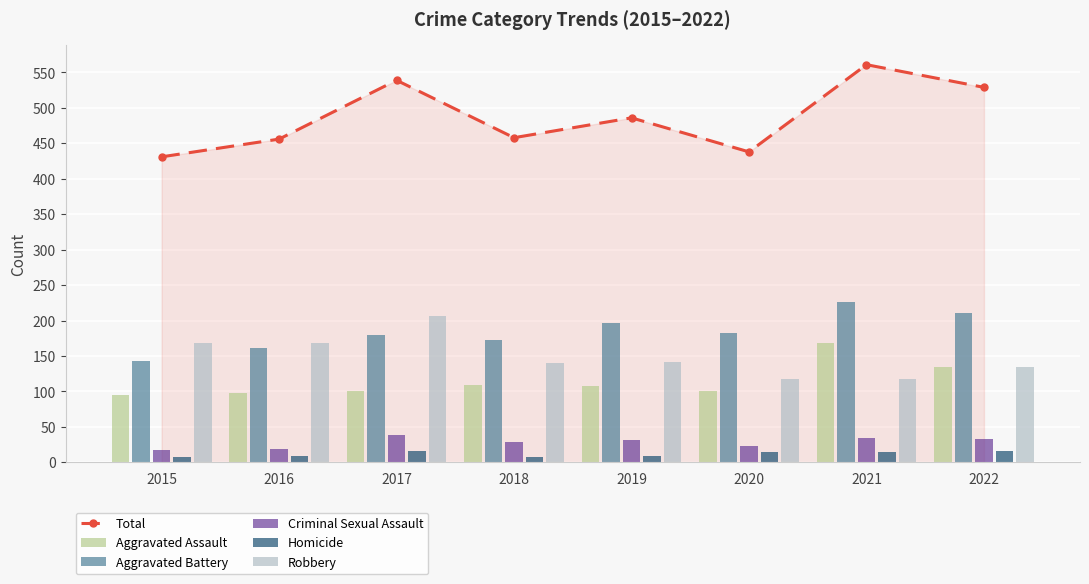

Count the number of categories in the chart.

8